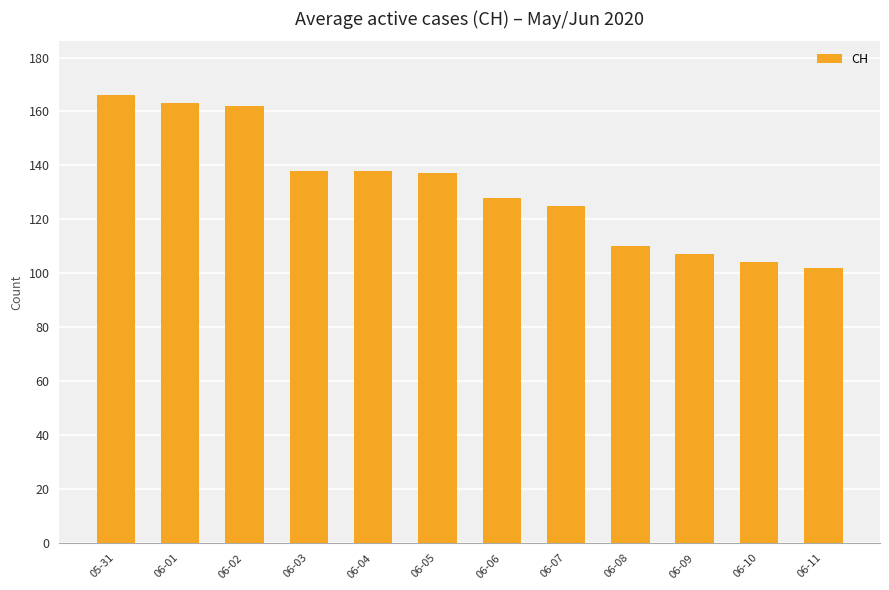

What is the sum of all values?

1580